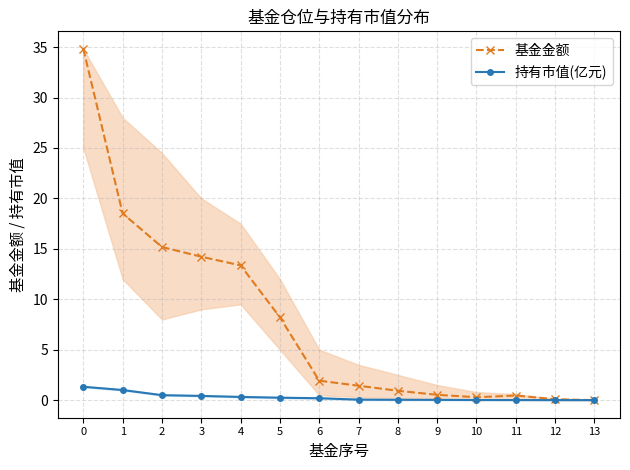

What is the highest value of the 基金金额 series?

34.8